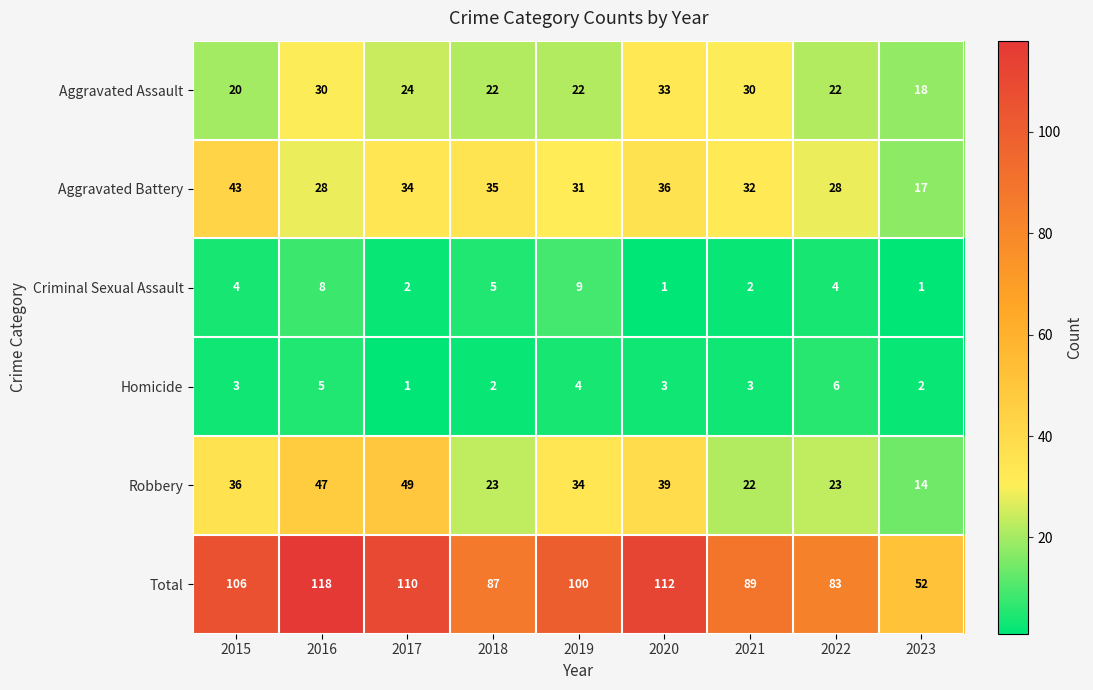

Which category has the highest value across all series?

2016